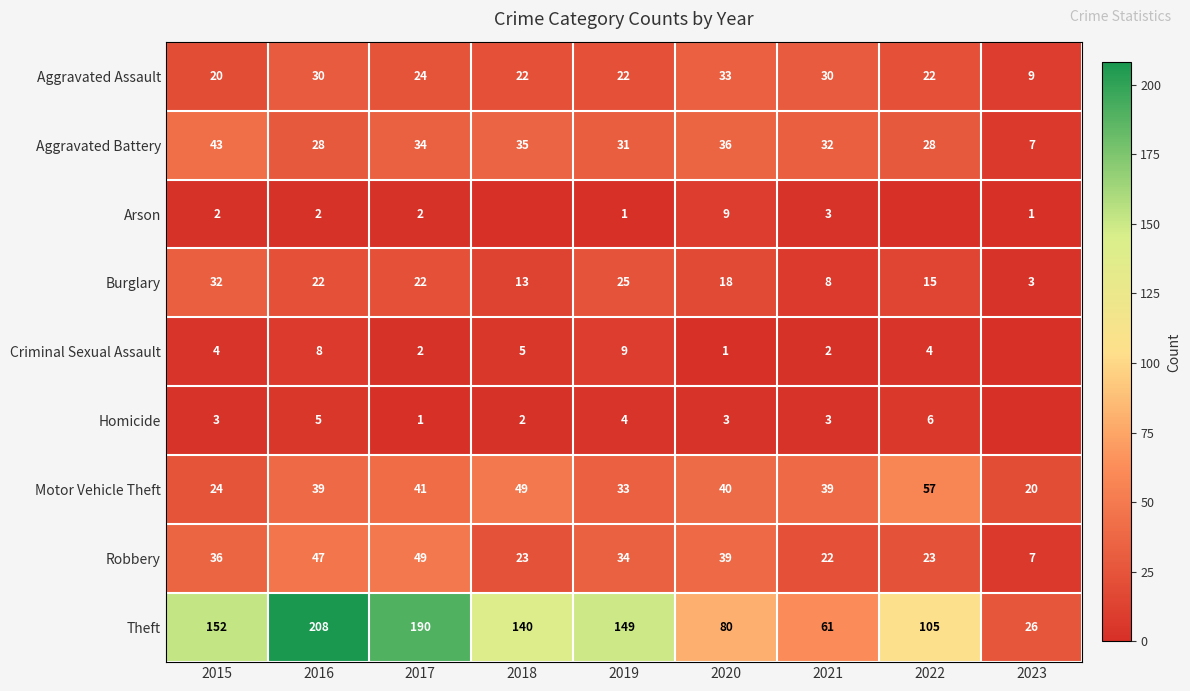

At 2022, list the series in order from smallest to largest.

Arson, Criminal Sexual Assault, Homicide, Burglary, Aggravated Assault, Robbery, Aggravated Battery, Motor Vehicle Theft, Theft